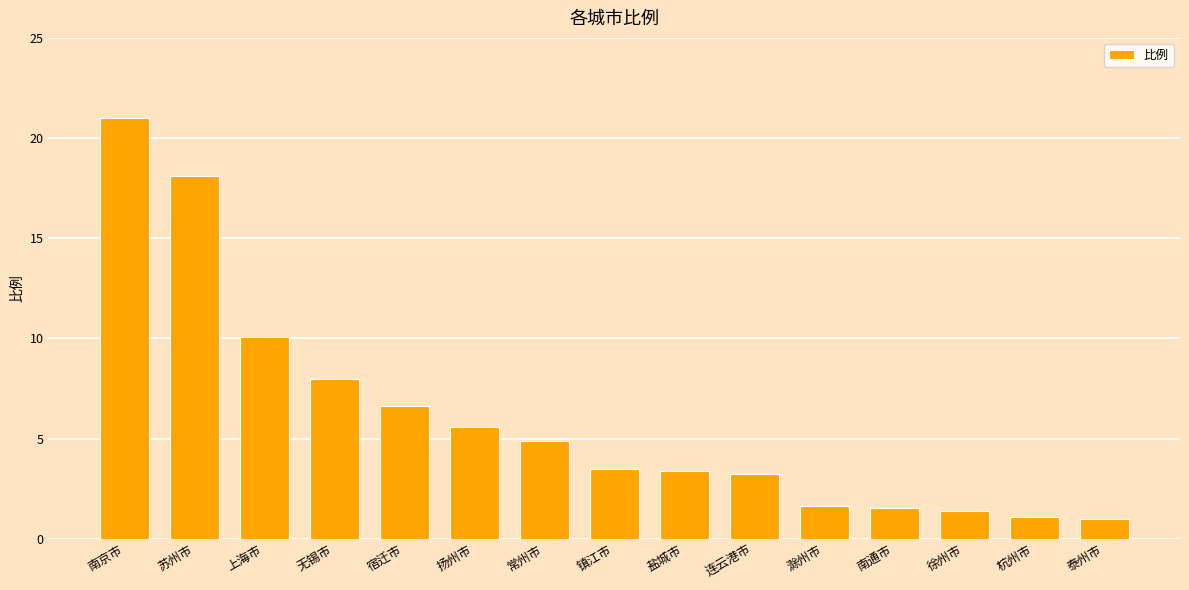

Approximately how many times larger is the value at 扬州市 compared to 无锡市?

0.7